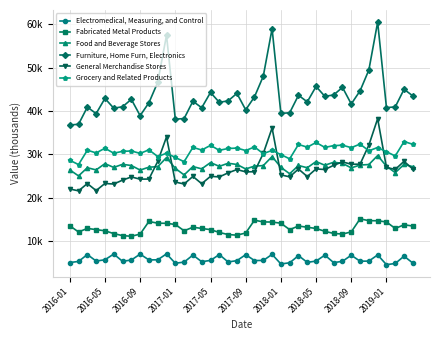

Which series has the largest total across all categories?

Furniture, Home Furn, Electronics